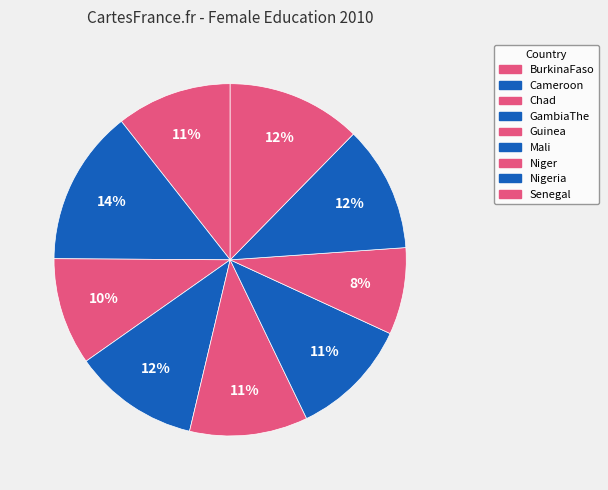

To the nearest percent, what is the difference between the Niger and Chad slice percentages?

2%